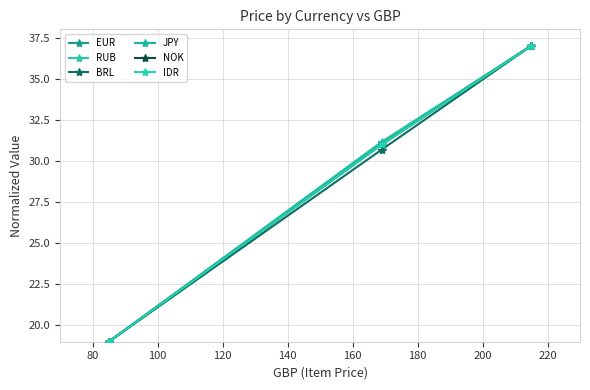

What is the average value of the EUR series?

29.0